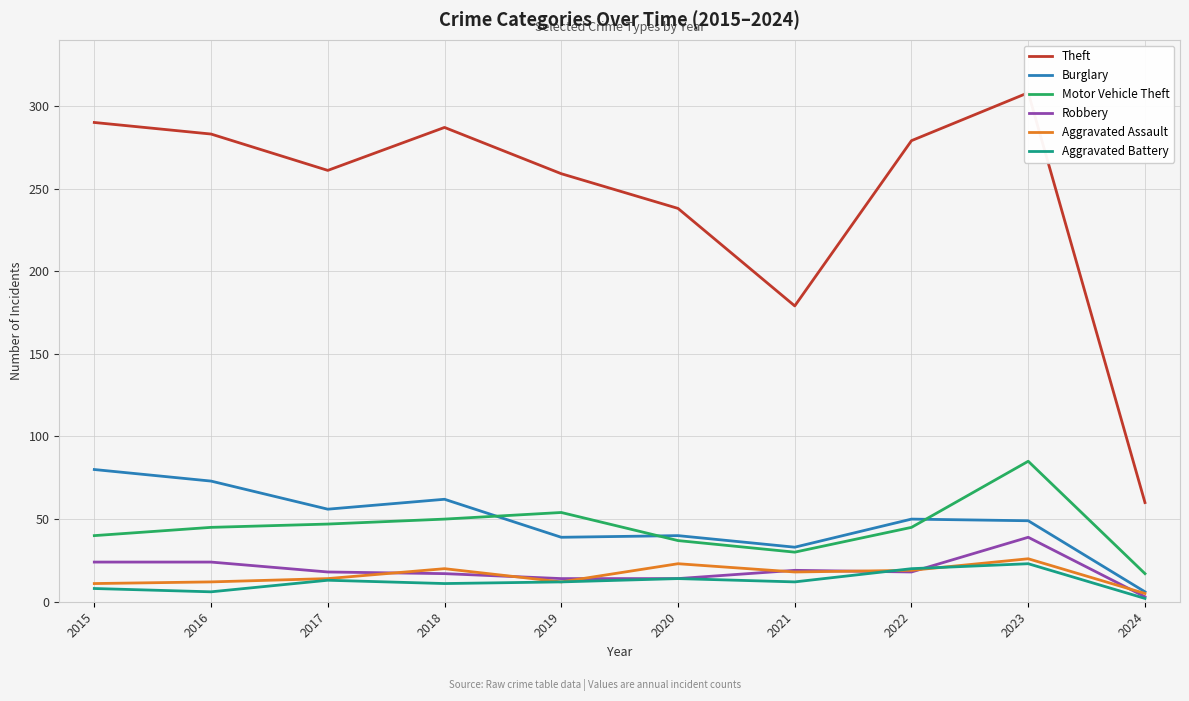

What are all the series names shown in the legend?

Theft, Burglary, Motor Vehicle Theft, Robbery, Aggravated Assault, Aggravated Battery